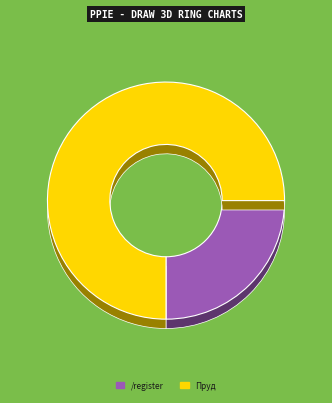

Which category has the biggest portion of the pie?

Пруд